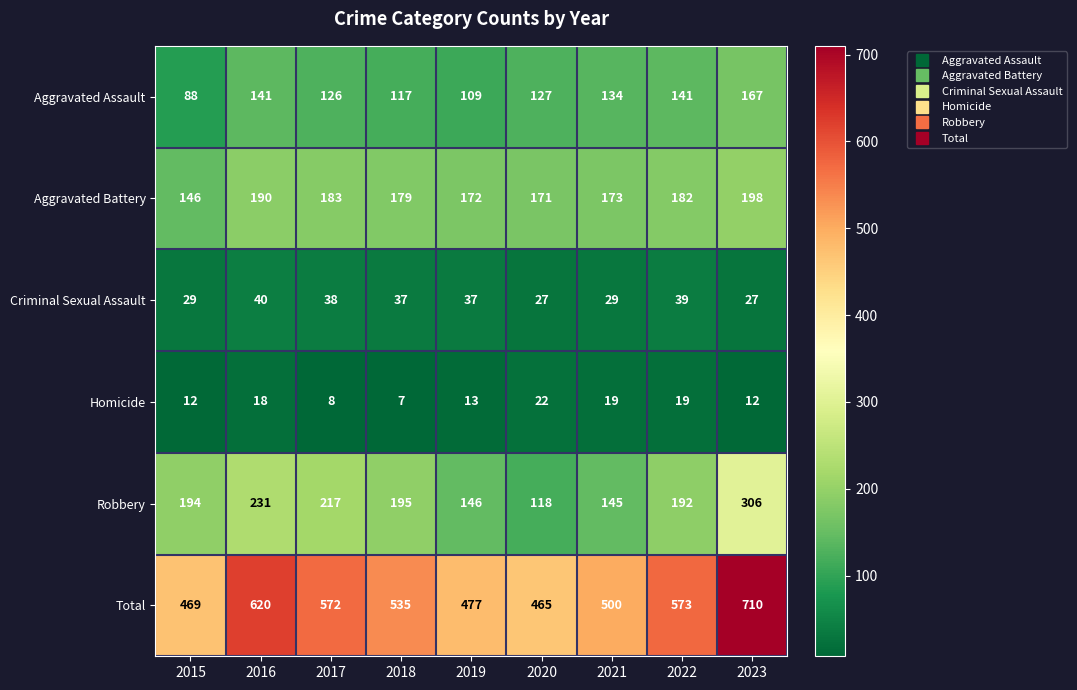

Is it true that Total equals 359 at 2023?

False